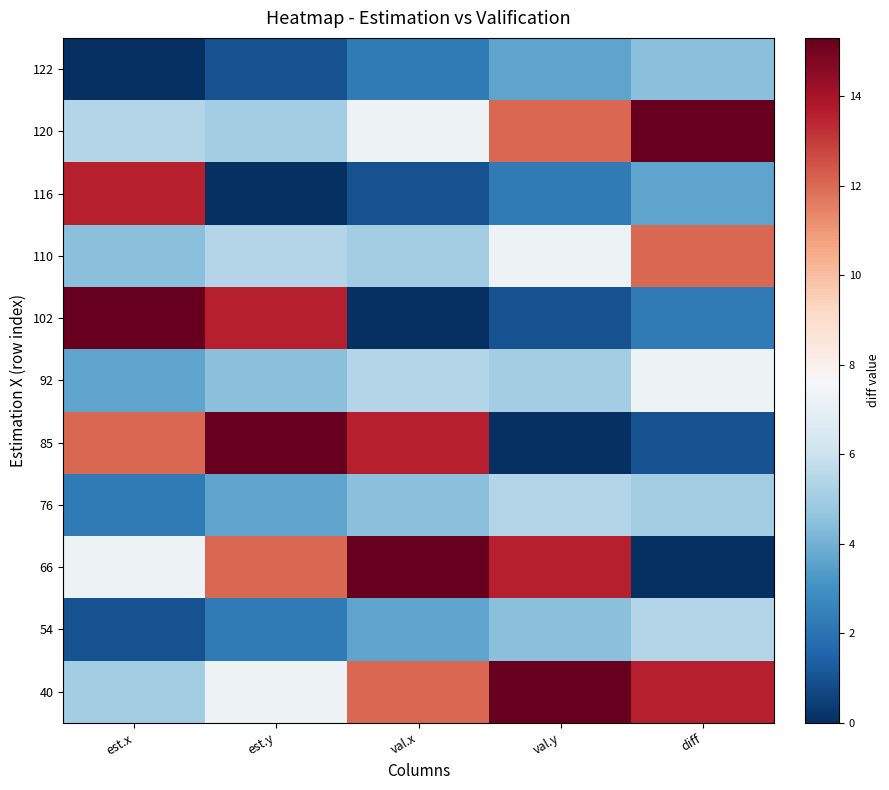

Count the number of data series in this chart.

11